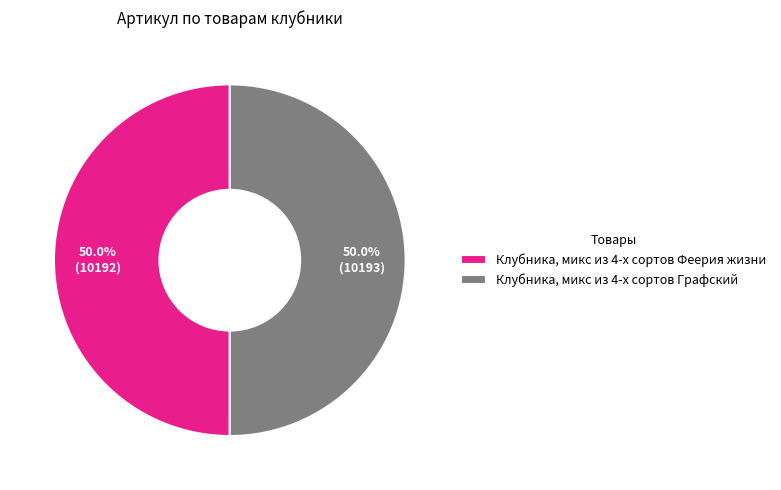

Count the number of slices in the pie.

2